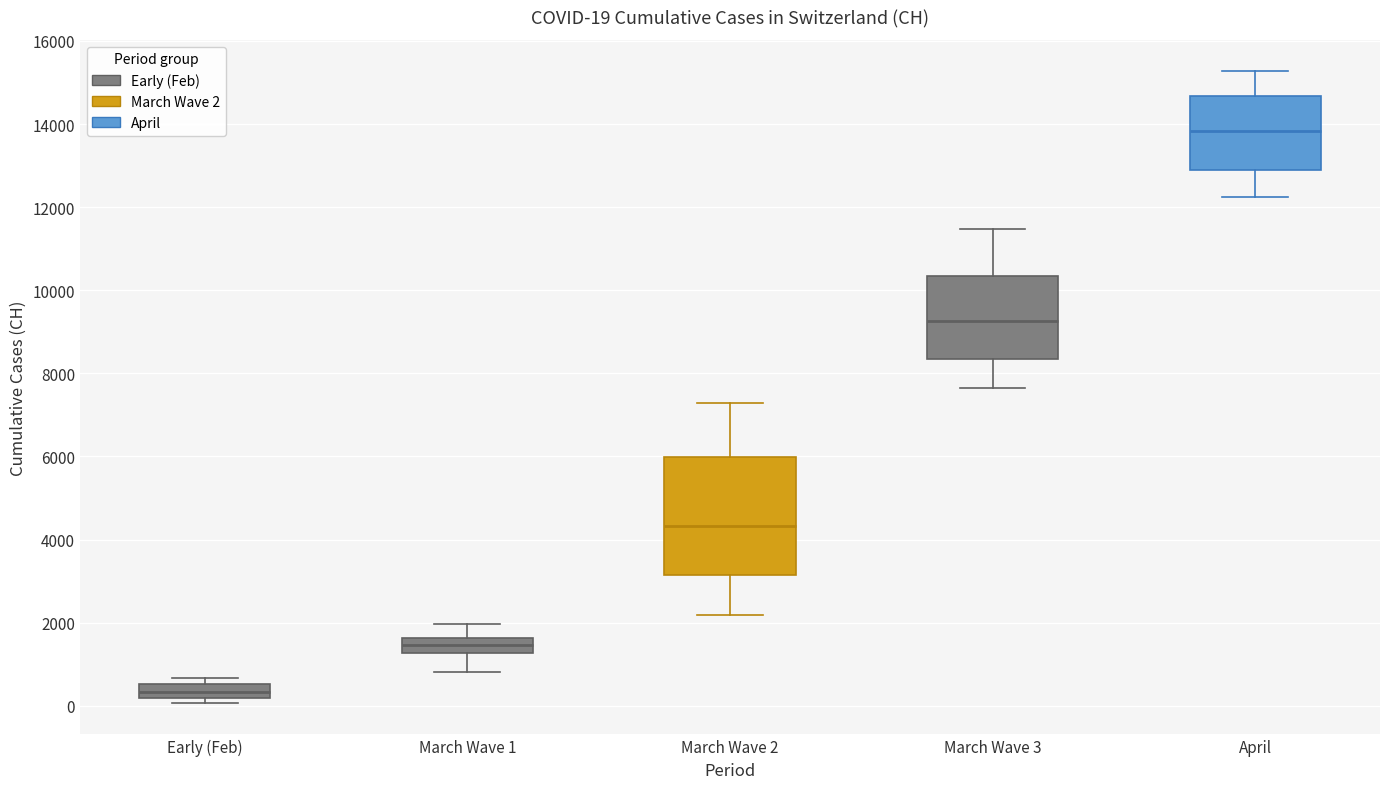

Comparing the boxes themselves (not the whiskers), which one is the tallest?

March Wave 2